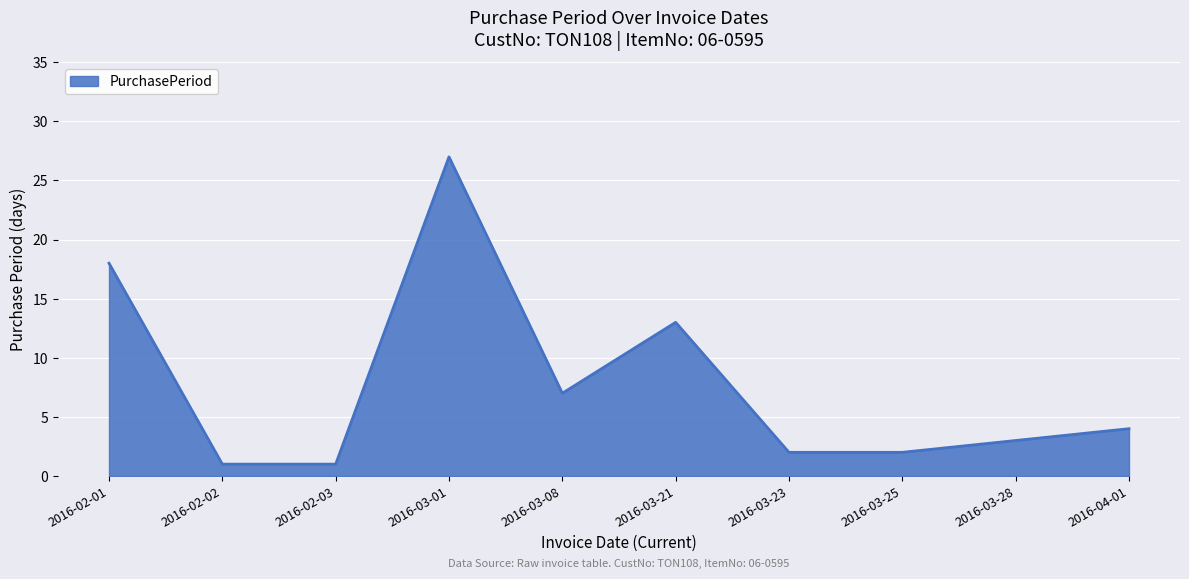

What position from the left is 2016-02-03?

3